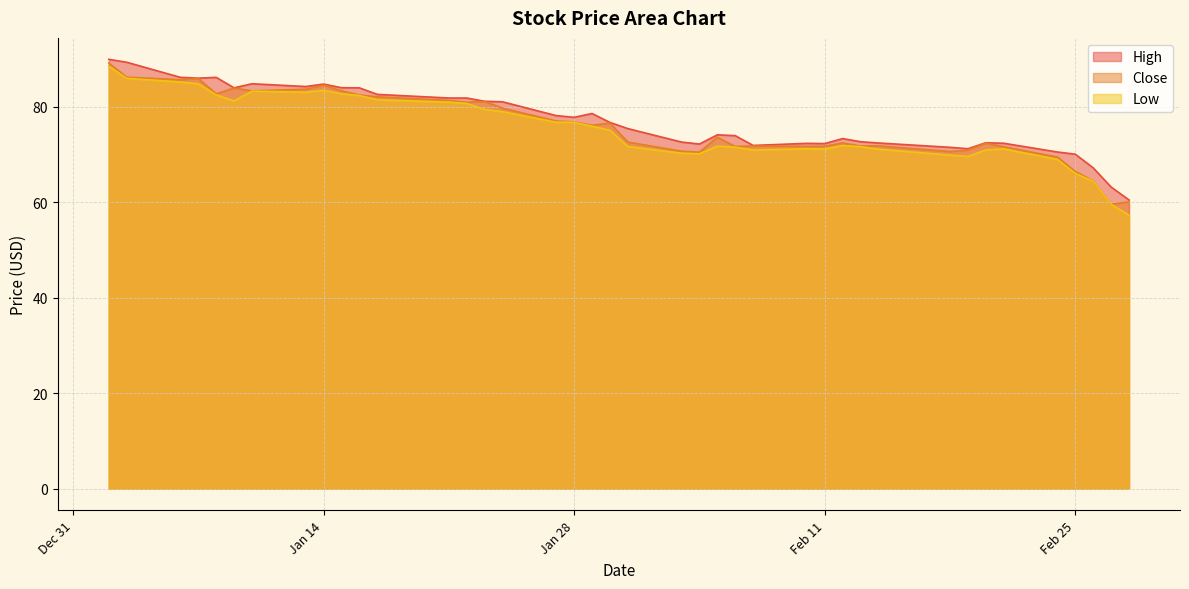

What are all the series names shown in the legend?

High, Close, Low